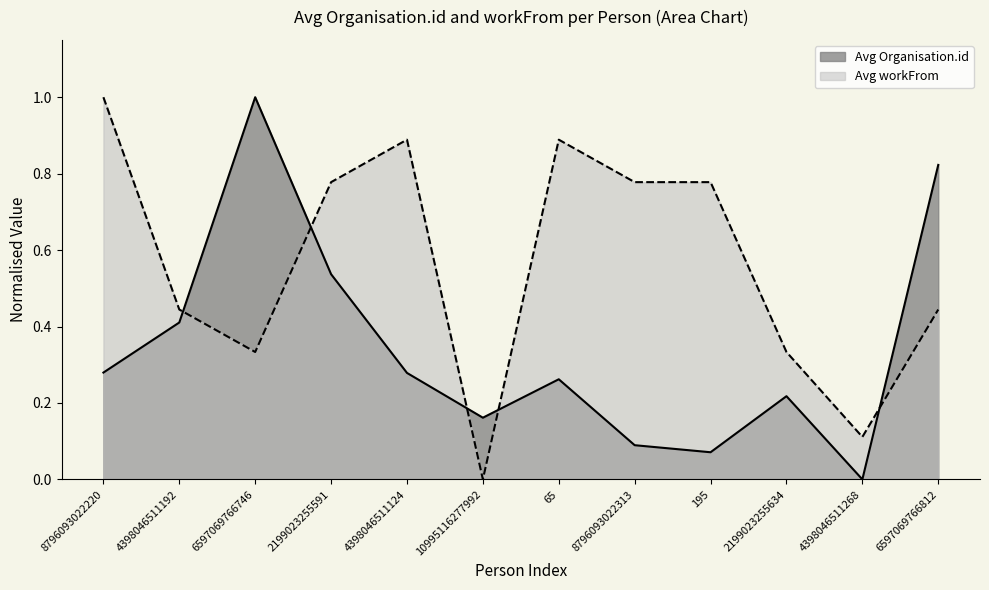

Which series has the widest spread of values?

Avg Organisation.id